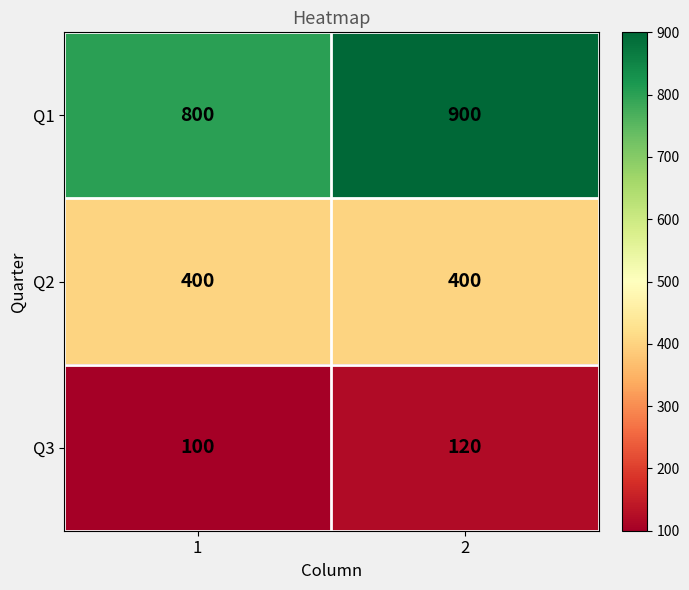

What is the spread (max minus min) of values at 1?

700